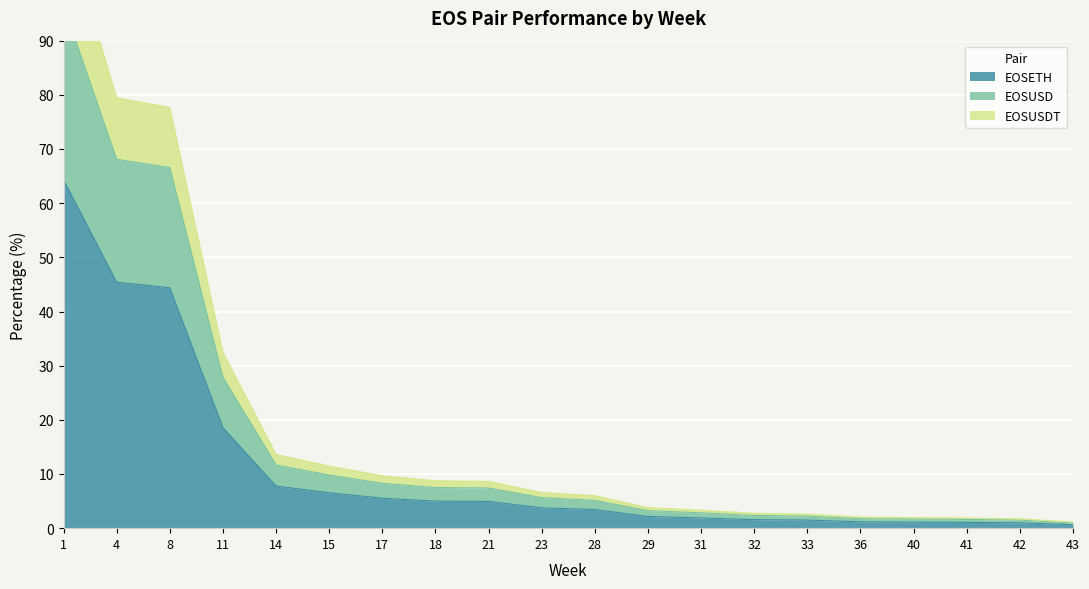

The EOSETH series shows 45.4 at 4. True or false?

True